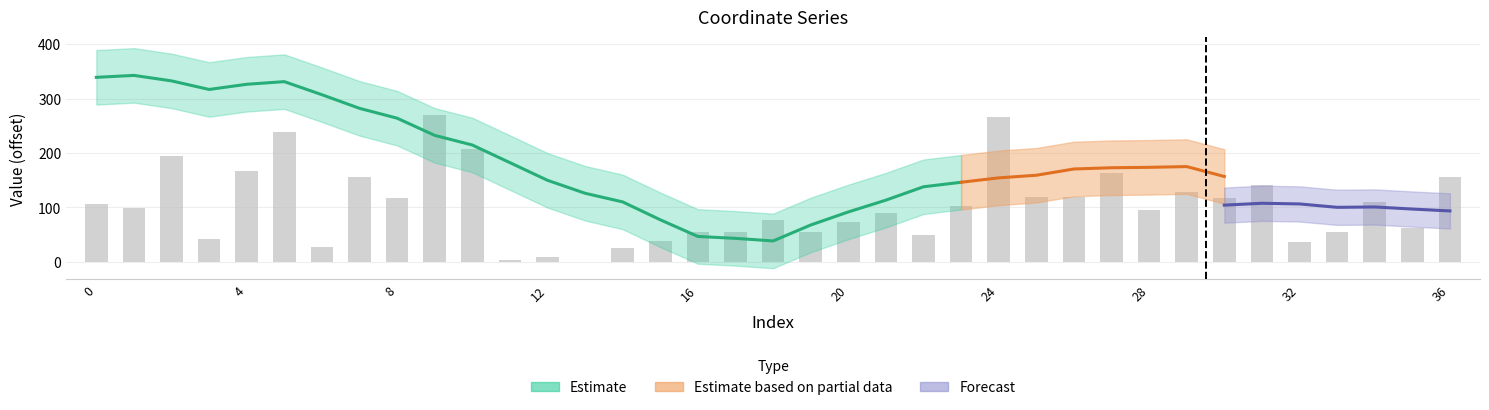

How many data points are less than 98?

18